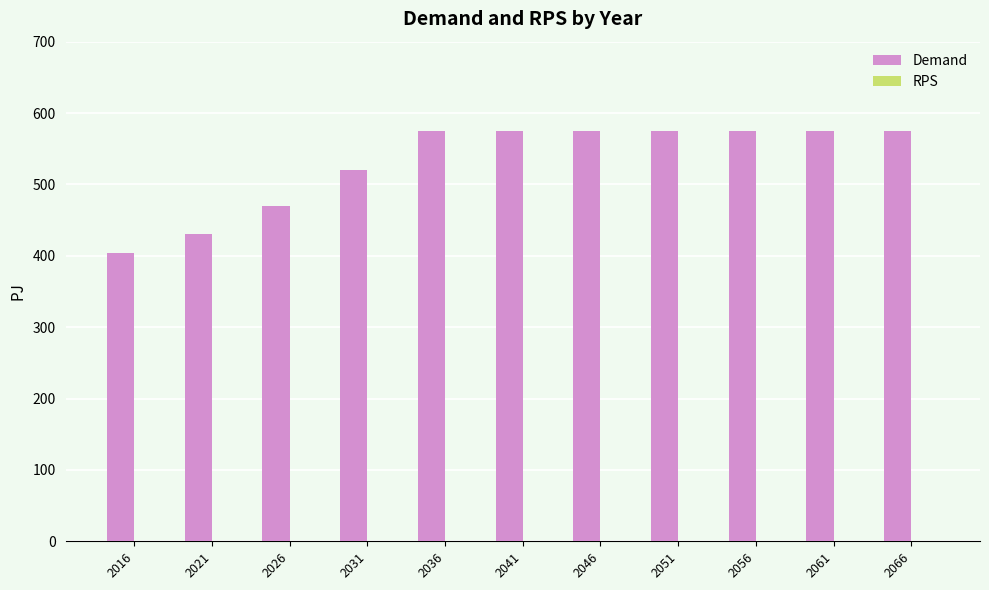

Reading left to right, list all the values displayed in this chart.

2016=404.2	2021=431.1	2026=470.2	2031=520.7	2036=575.2	2041=575.2	2046=575.2	2051=575.2	2056=575.2	2061=575.2	2066=575.2